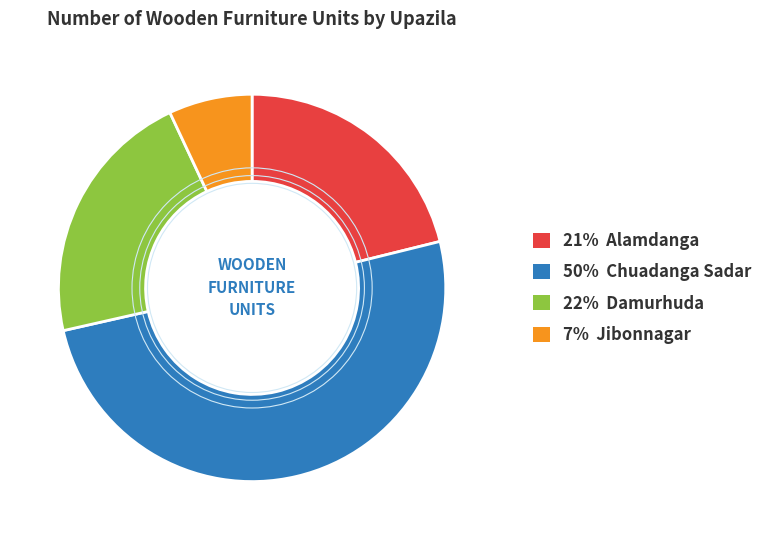

Does any single category account for the majority?

Yes